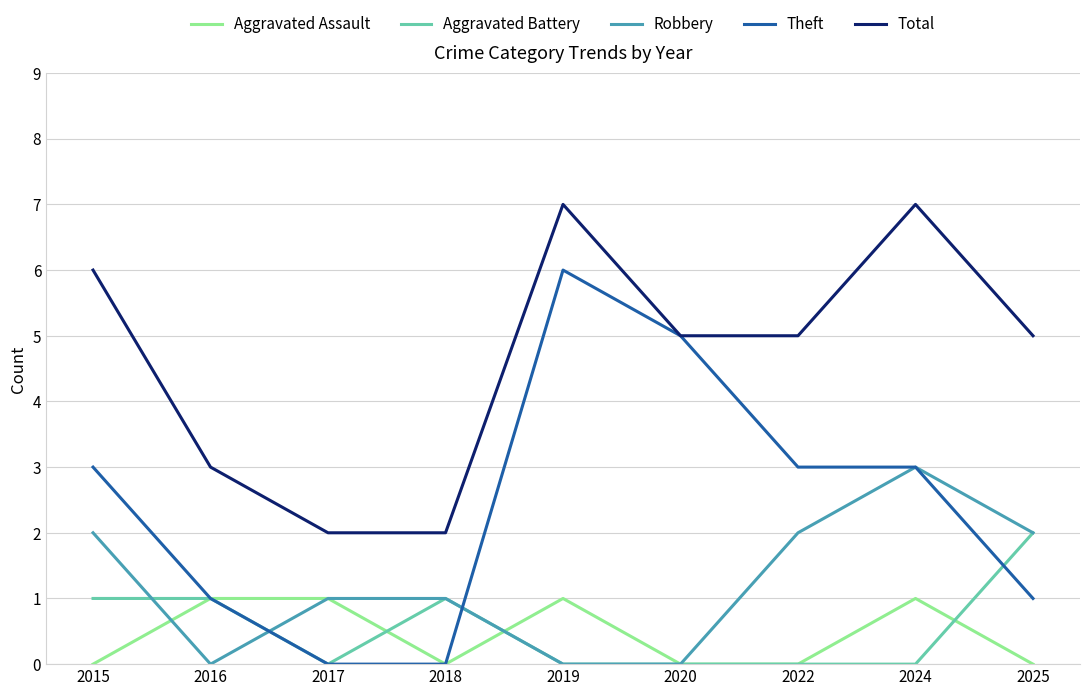

How many Robbery values are between 0 and 2?

8